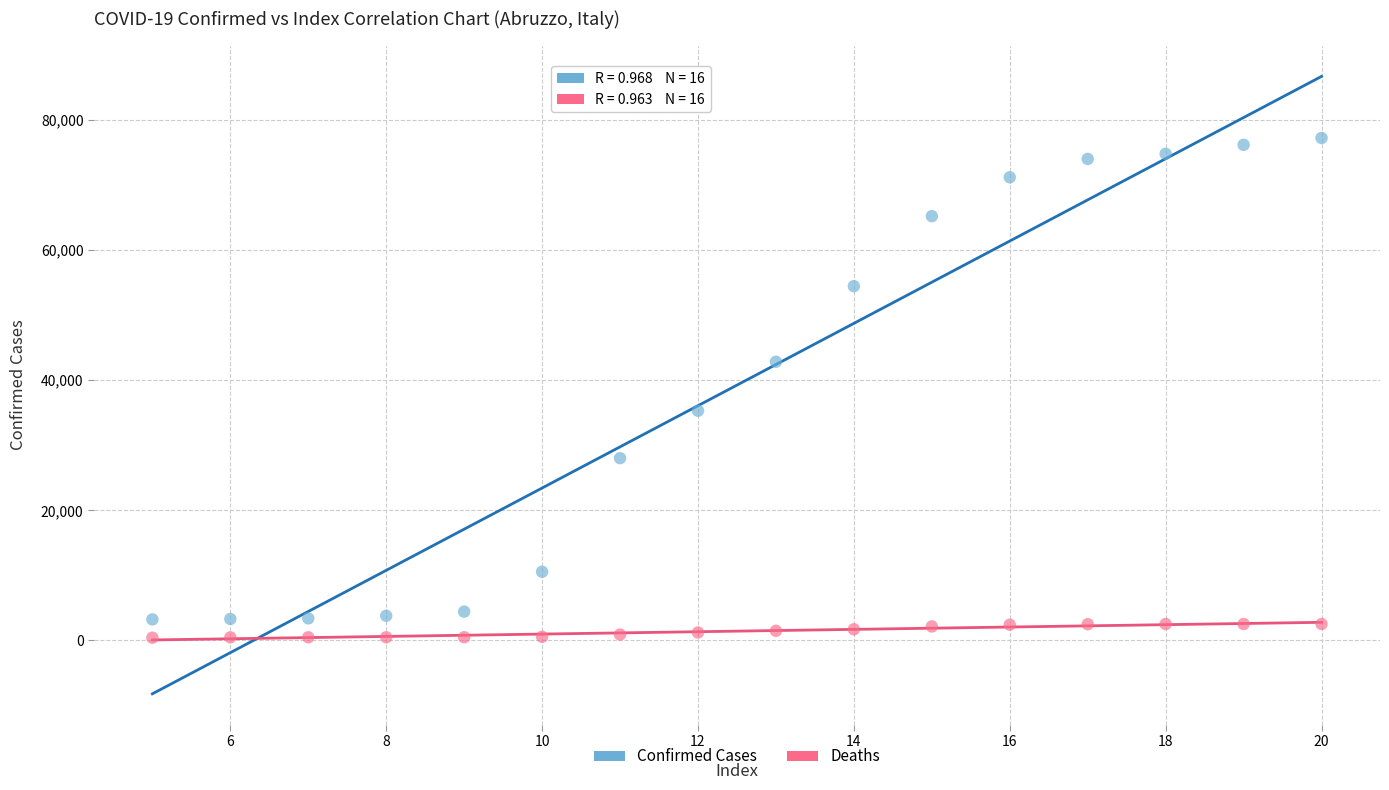

Across all data points, what is the range of X values (max minus min)?

15